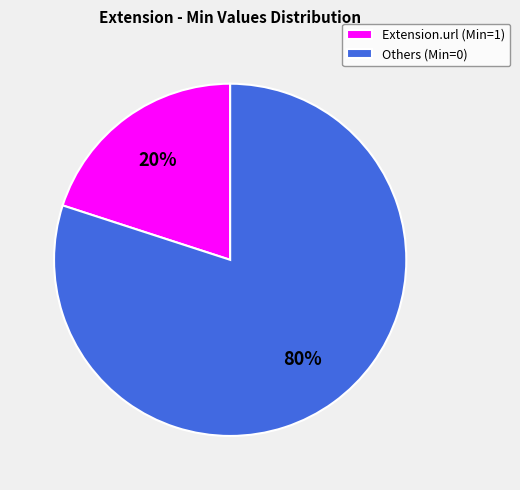

What is the largest slice in the pie chart?

Others (Min=0)